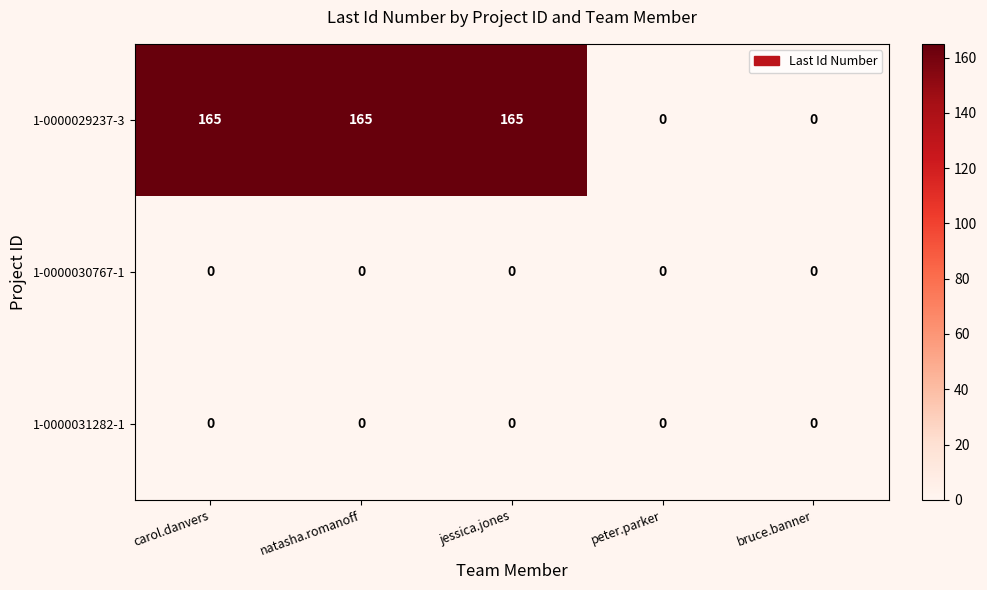

True or false: 1-0000029237-3 has a value of 0 at bruce.banner.

True